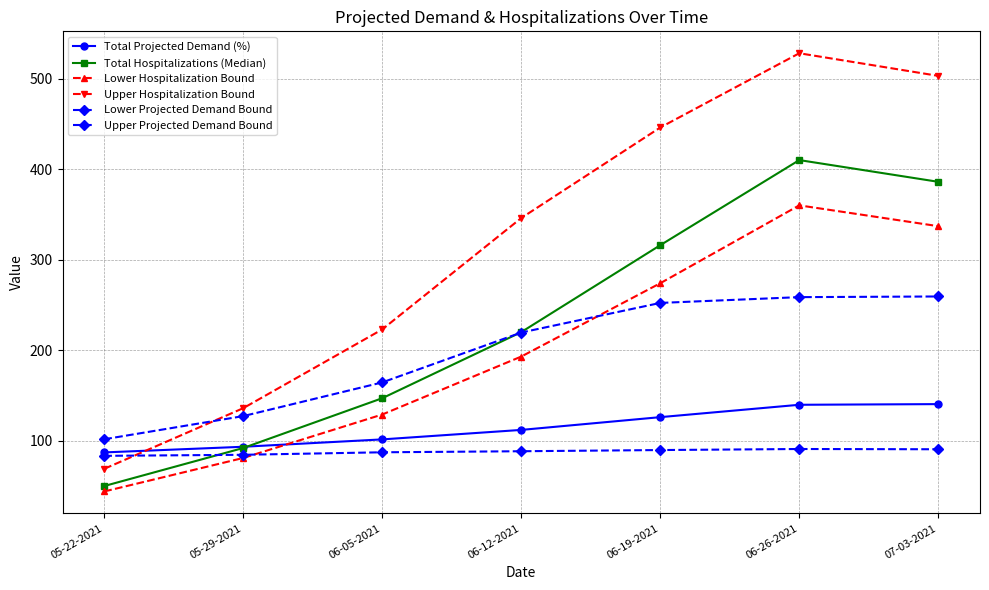

How many values in the Total Projected Demand (%) series are below 111?

3